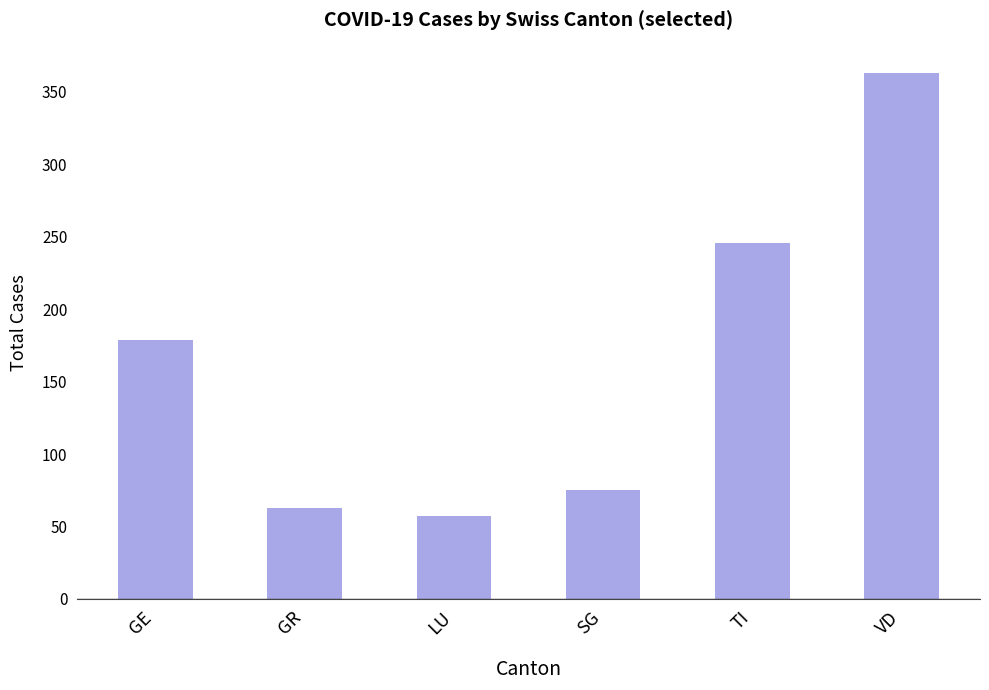

Which label corresponds to the largest value in the chart?

VD